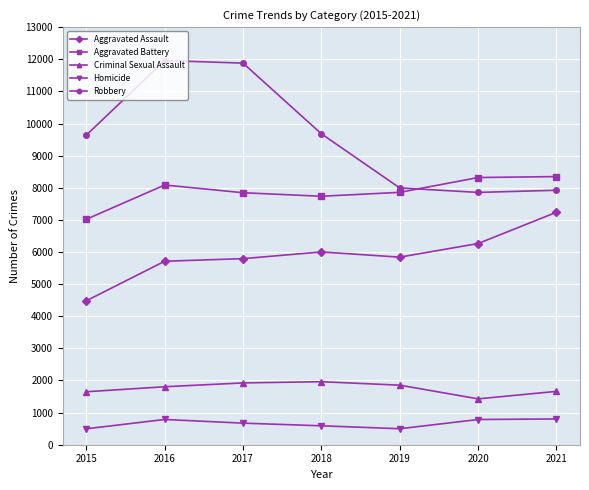

True or false: Homicide has a value of 1279 at 2020.

False